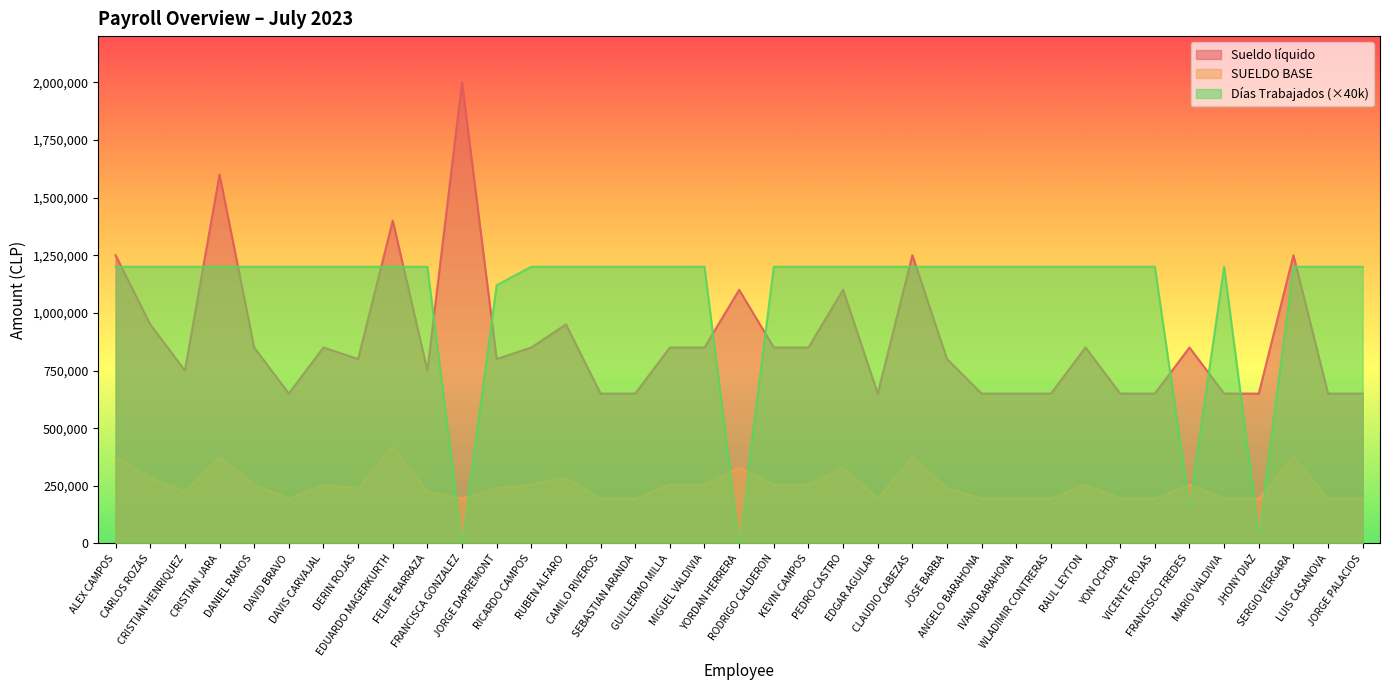

What is the total value across all series at DAVID BRAVO?

2045000